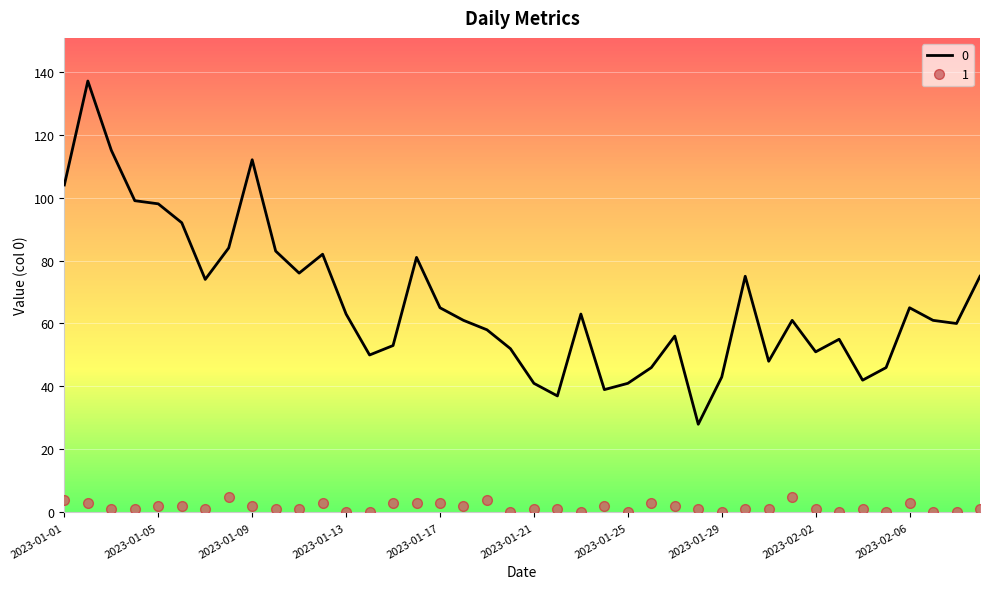

True or false: 0 and 1 intersect in this chart.

False